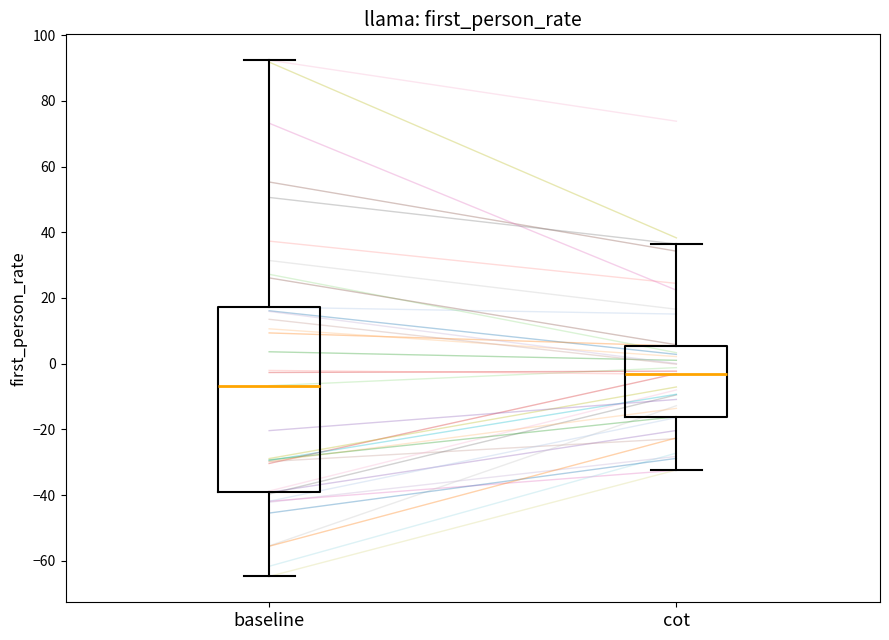

Comparing the boxes themselves (not the whiskers), which one is the tallest?

baseline